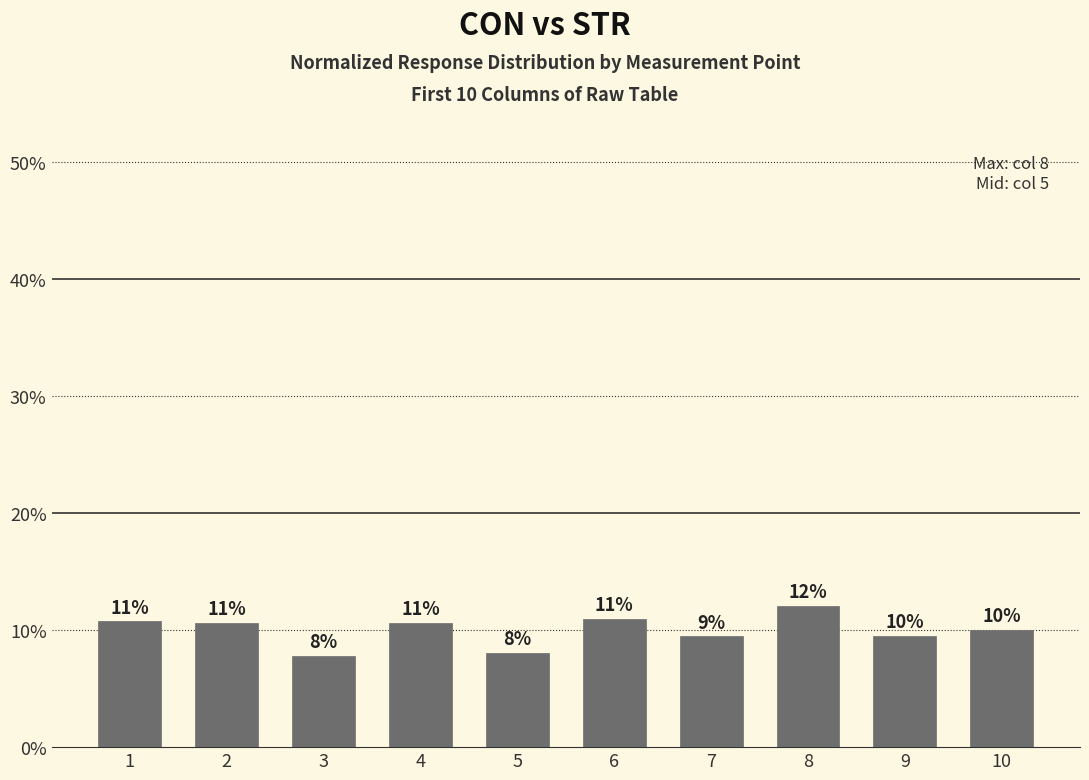

Between 3 and 9, which is larger?

9